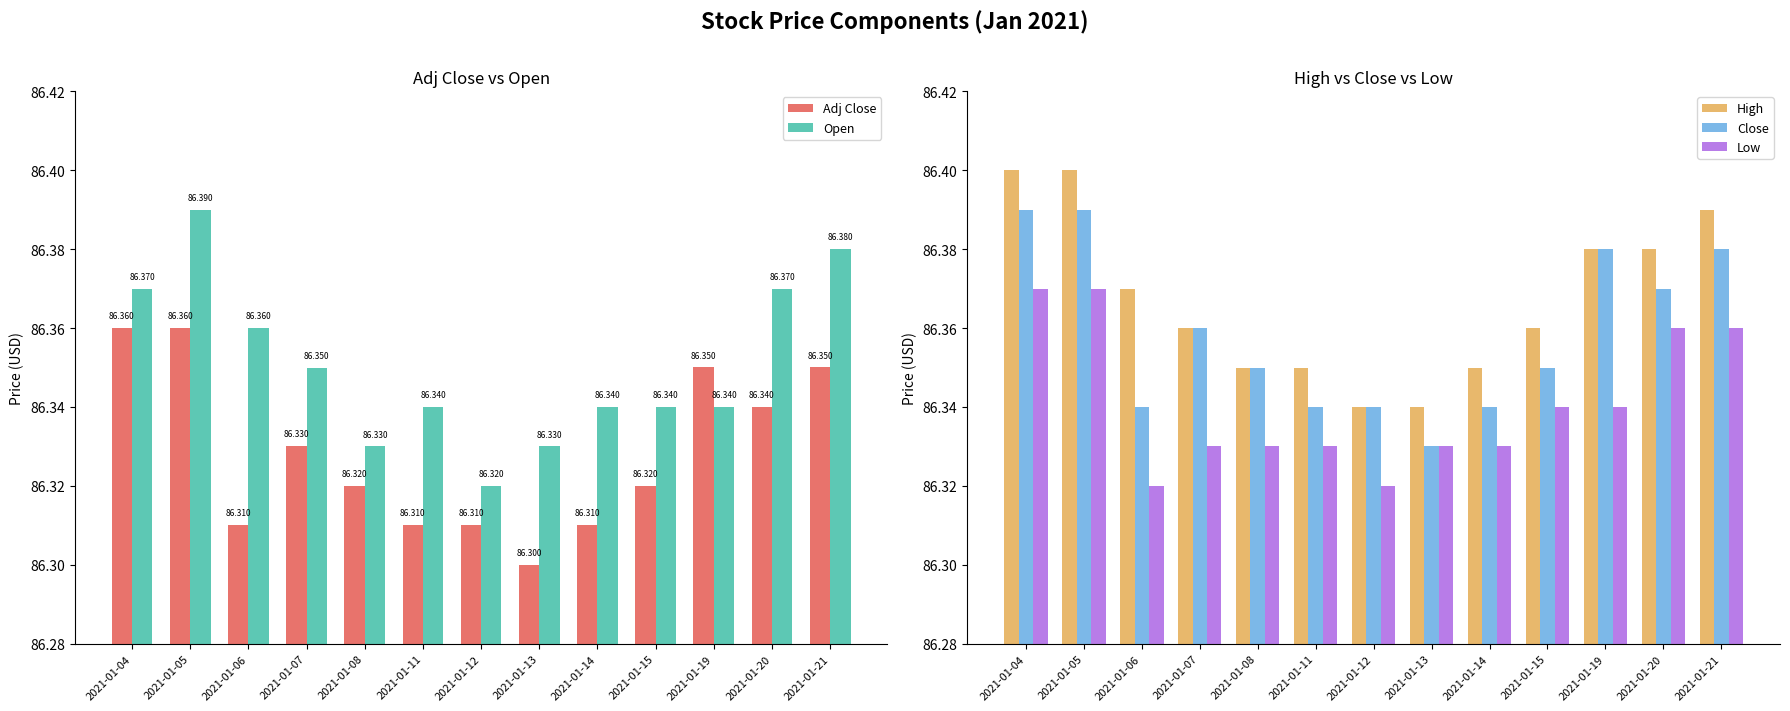

Count the Low values in the range 86 to 87.

13